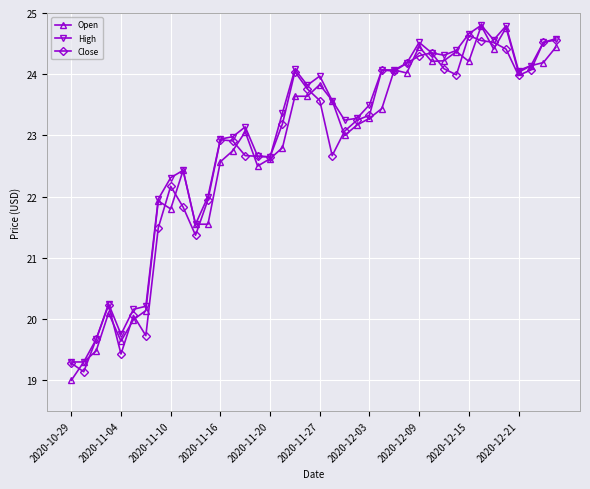

Does the chart have visible grid lines?

Yes